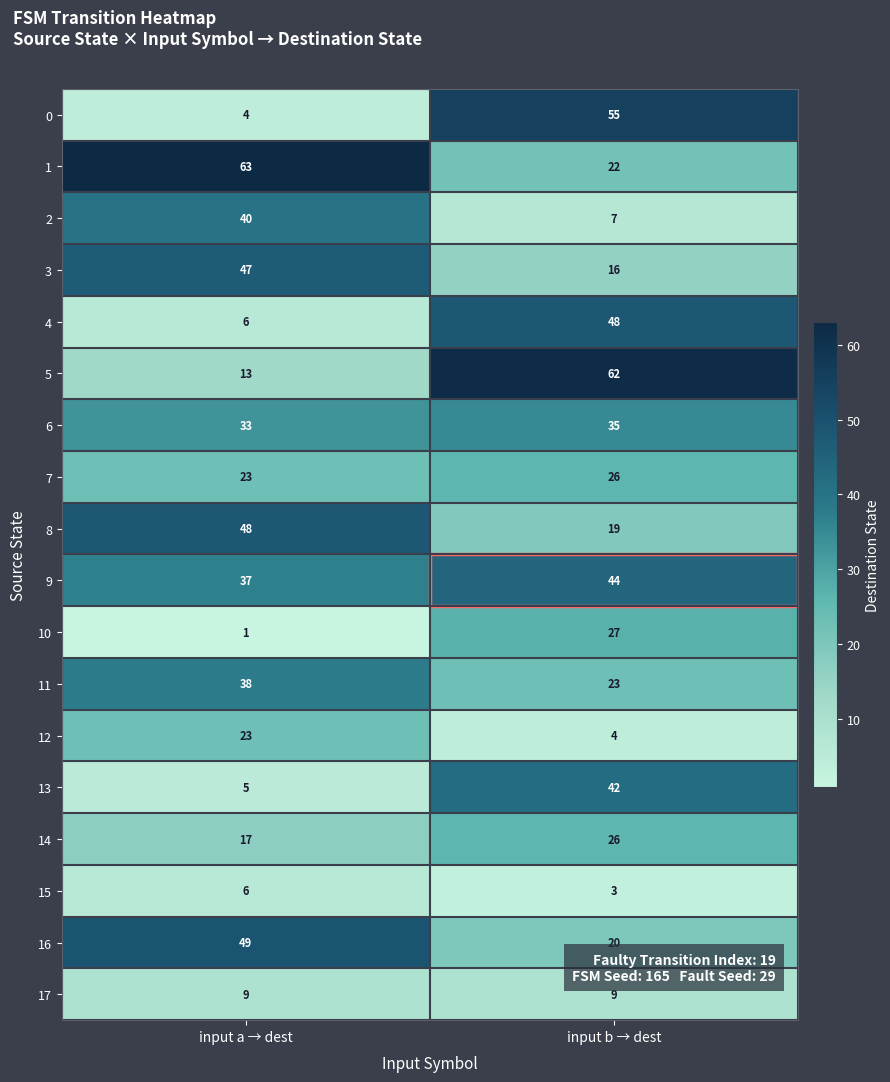

True or false: 2 has a value of 40 at input a → dest.

True